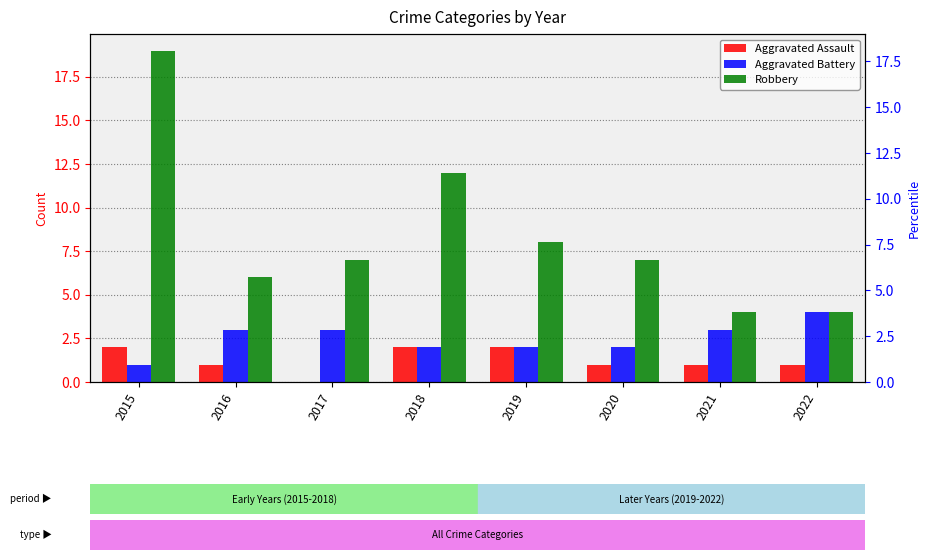

Where is Aggravated Battery nearest to the value 2?

2018